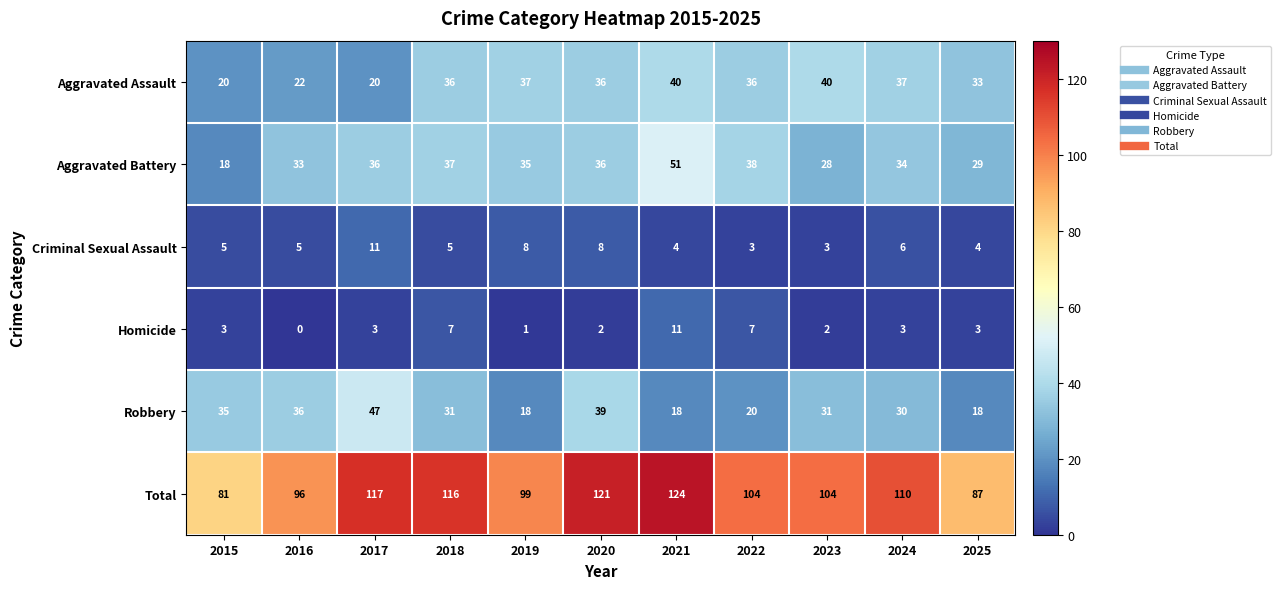

At which category is the sum across all series the highest?

2021